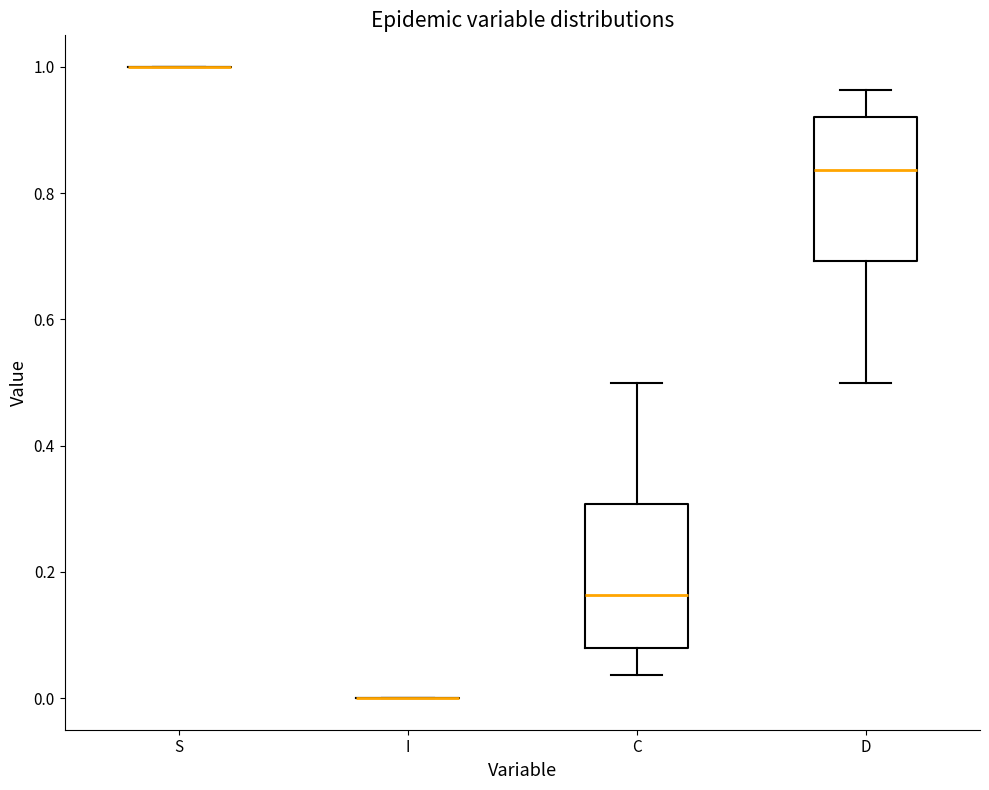

Reading left to right, read every box against the y-axis: the position of its median line, the range the box covers, and the ends of its whiskers. The values are not printed on the chart, so give them approximately, as read against the axis.

S: box collapsed to a line at 1.00, whiskers 1.00 to 1.00
I: box collapsed to a line at 0.00, whiskers 0.00 to 0.00
C: median 0.16, box 0.08 to 0.30, whiskers 0.04 to 0.50
D: median 0.84, box 0.70 to 0.92, whiskers 0.50 to 0.96